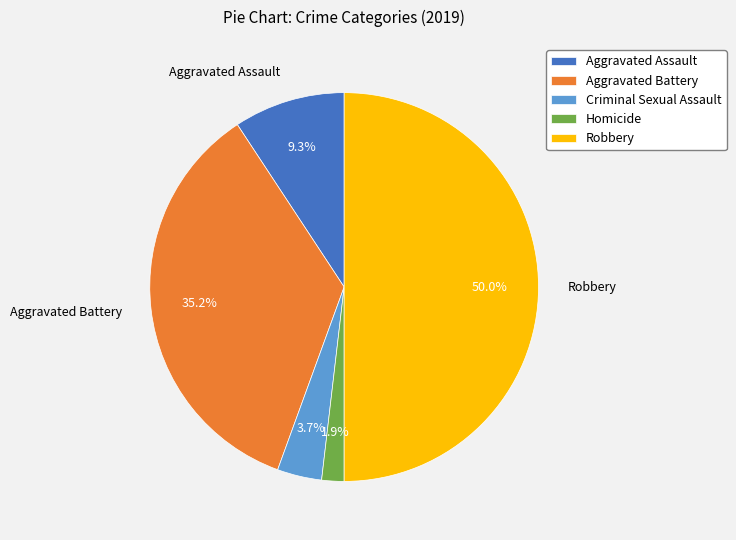

To the nearest percent, what is the average slice percentage?

20%